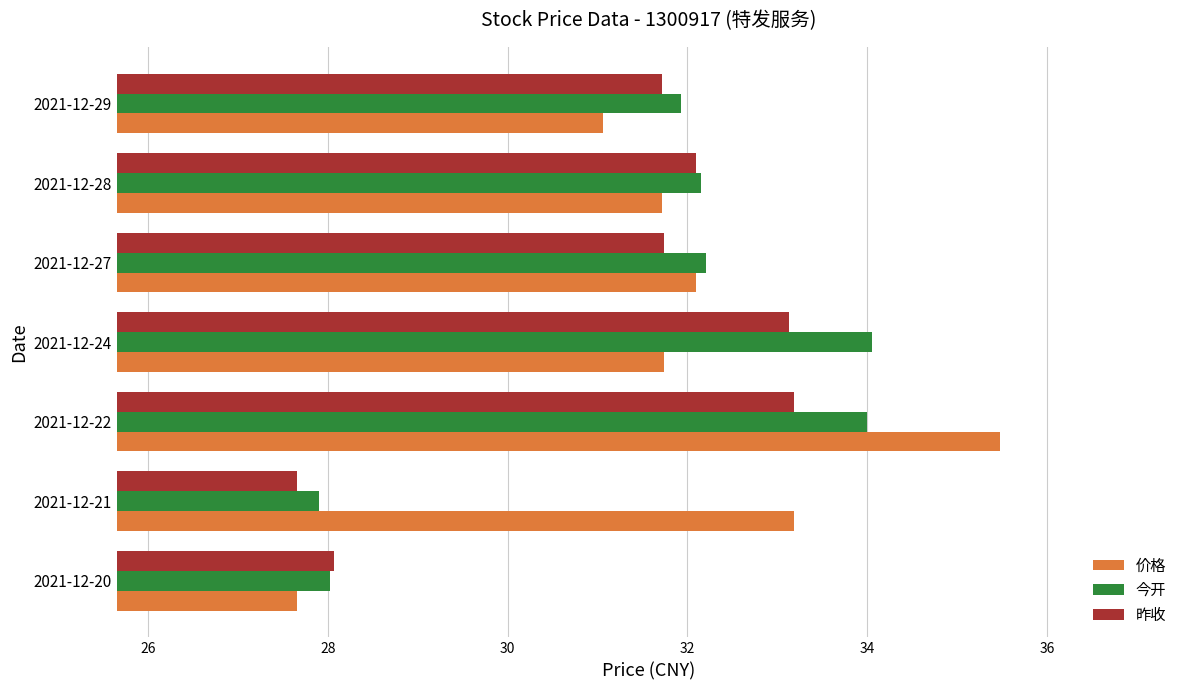

The 价格 series shows 31.7 at 2021-12-24. True or false?

True